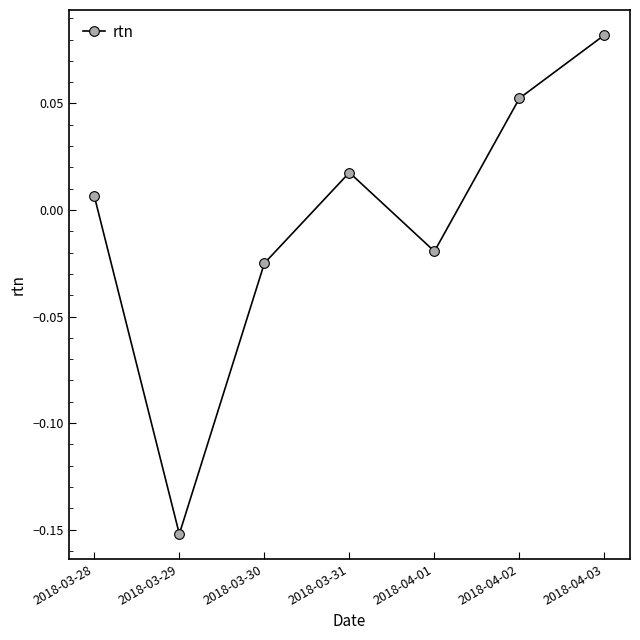

Where is the first local minimum?

2018-03-29